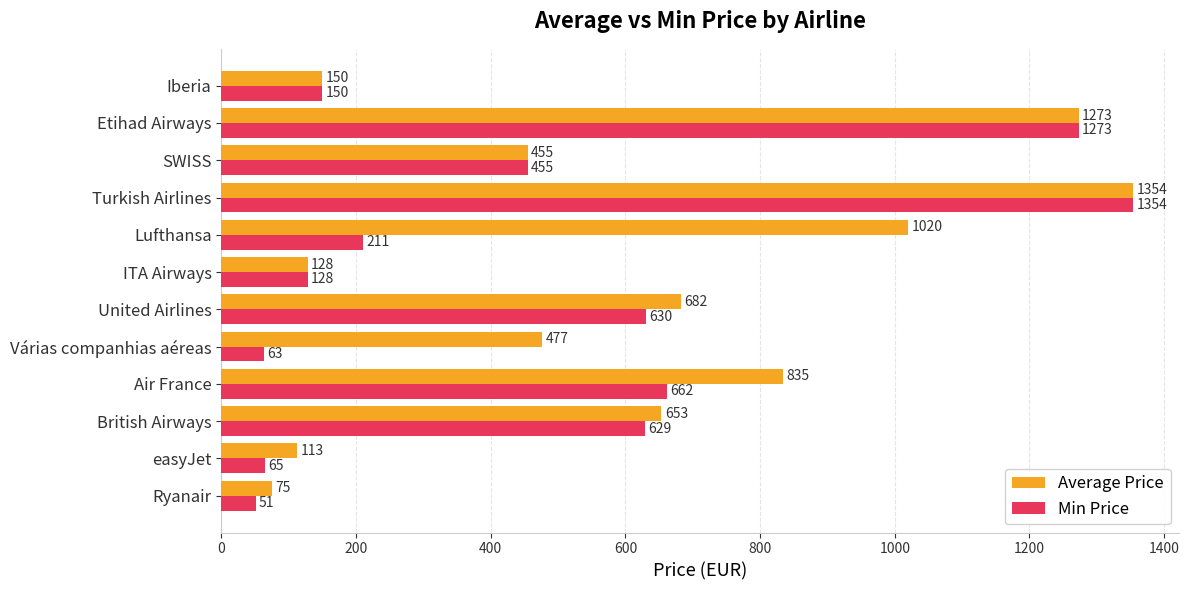

List the labels in order of Average Price value, smallest first.

Ryanair, easyJet, ITA Airways, Iberia, SWISS, Várias companhias aéreas, British Airways, United Airlines, Air France, Lufthansa, Etihad Airways, Turkish Airlines